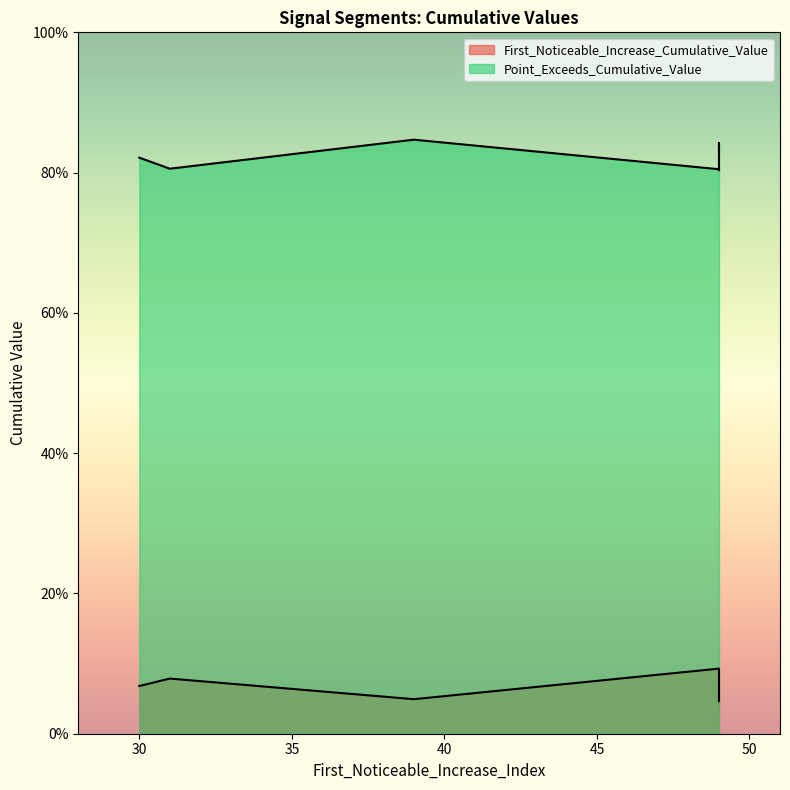

What are all the series names shown in the legend?

First_Noticeable_Increase_Cumulative_Value, Point_Exceeds_Cumulative_Value